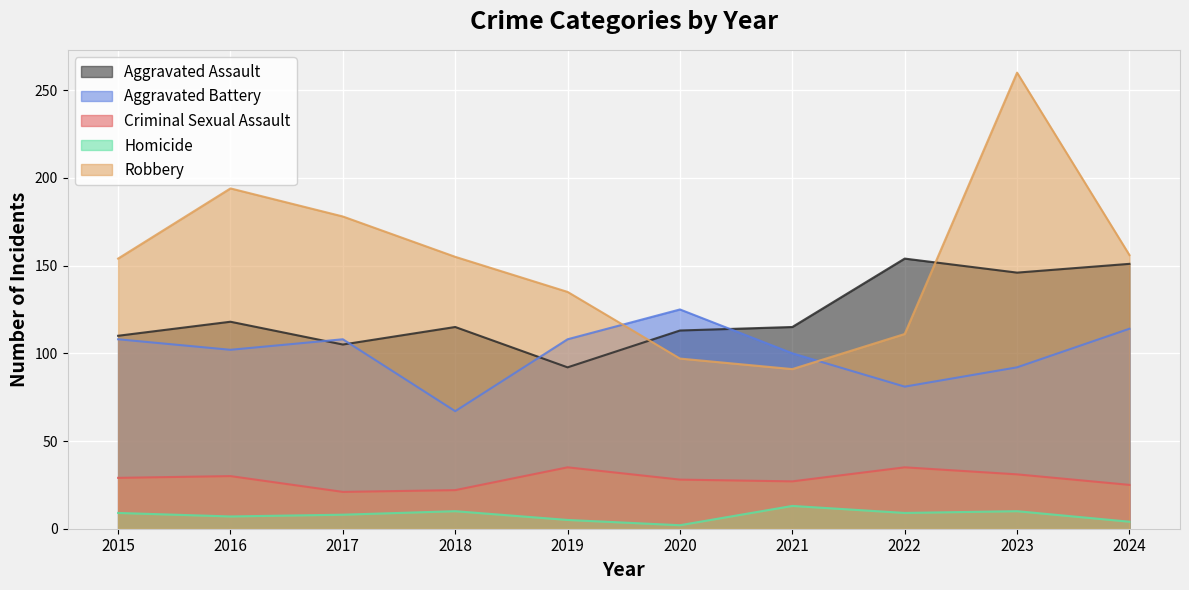

How many intersections are there between Robbery and Aggravated Assault?

2